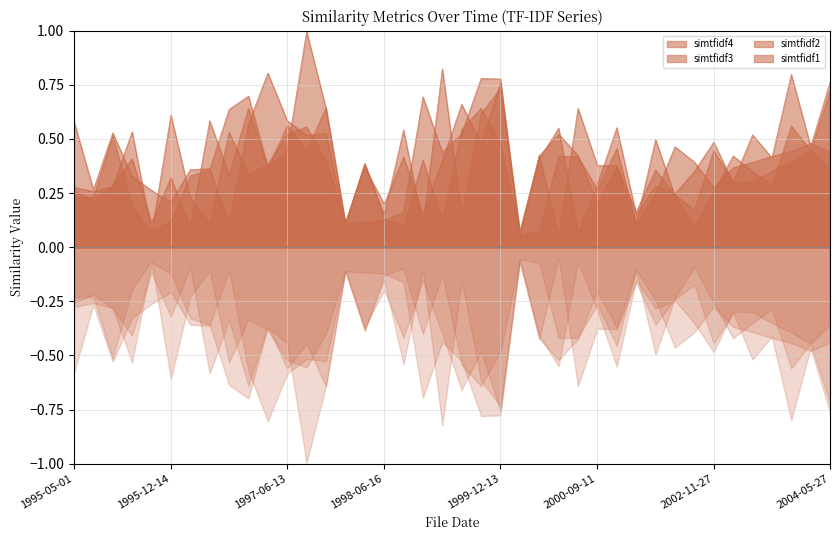

List the series in order of their peak value, highest first.

simtfidf1, simtfidf4, simtfidf2, simtfidf3